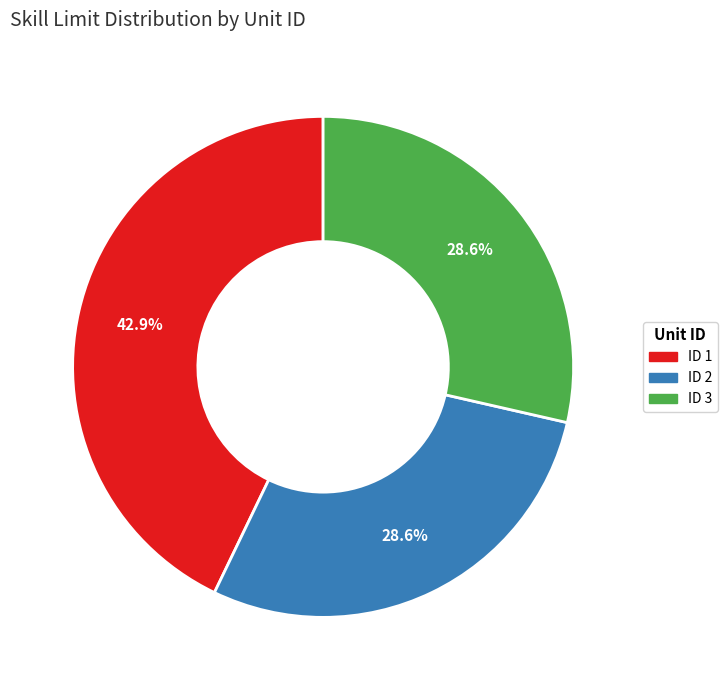

The ID 3 slice represents 29% of the pie. True or false?

True